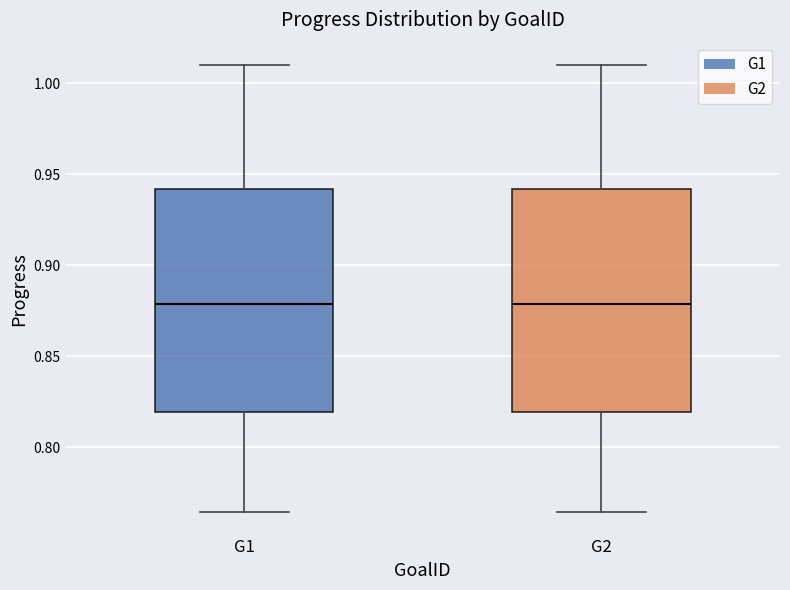

Reading left to right, transcribe this box plot: for each box, give where its median line is, the range the box spans, and where its two whiskers end, as read against the y-axis. The values are not printed on the chart, so give them approximately, as read against the axis.

G1: median 0.880, box 0.820 to 0.940, whiskers 0.765 to 1.010
G2: median 0.880, box 0.820 to 0.940, whiskers 0.765 to 1.010